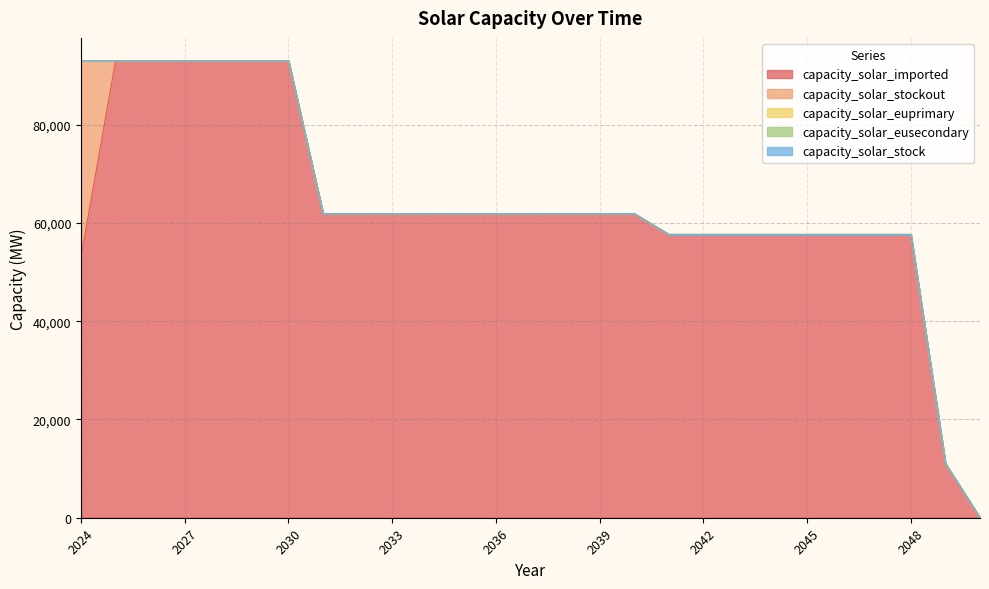

What is the difference between the highest and lowest values at 2039?

61911.5